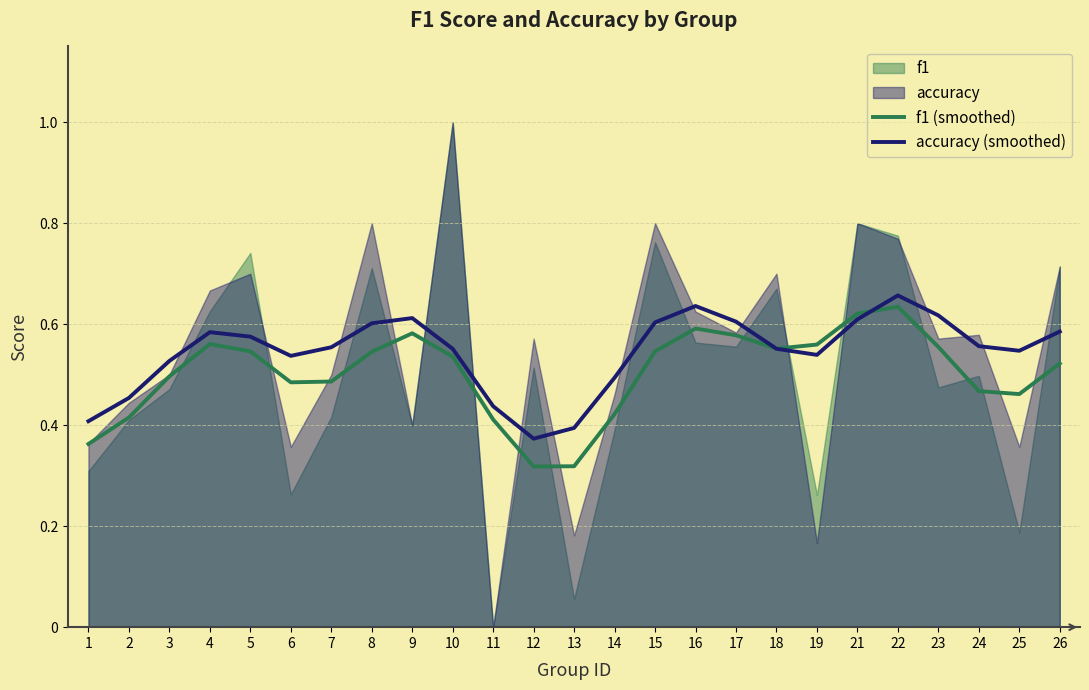

At how many categories does at least one series exceed 0?

25